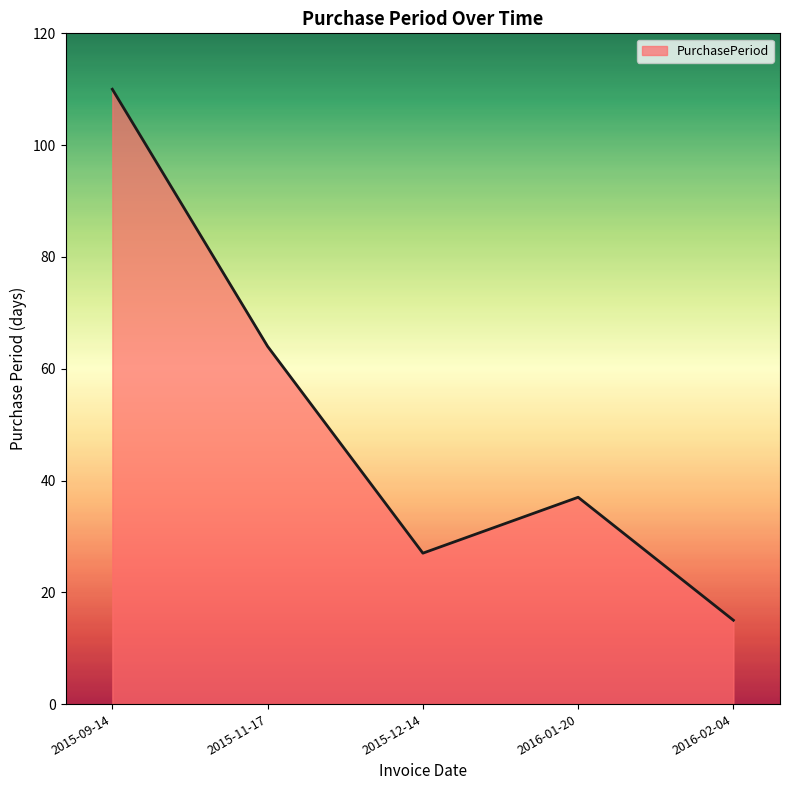

Is it true that the value at 2015-09-14 is 110?

True